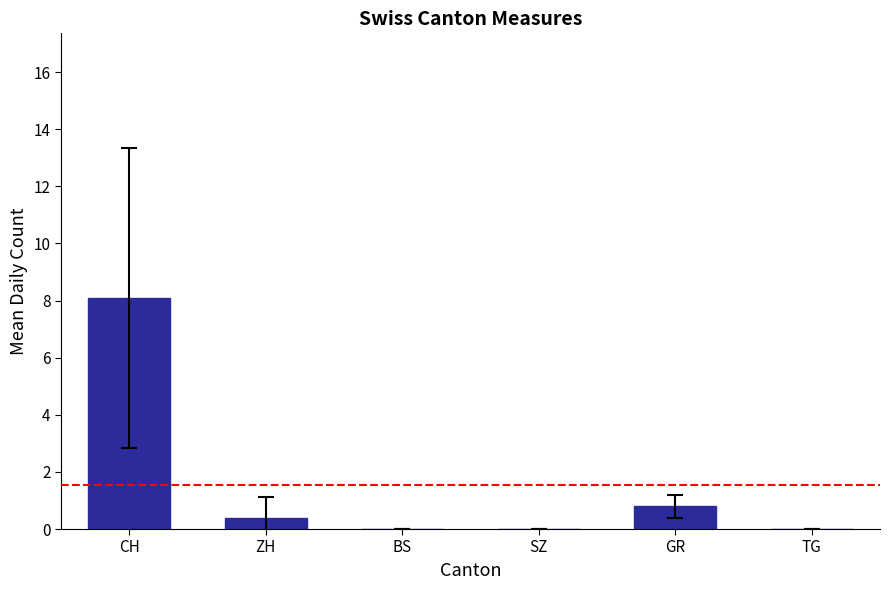

Which has a higher value, SZ or CH?

CH